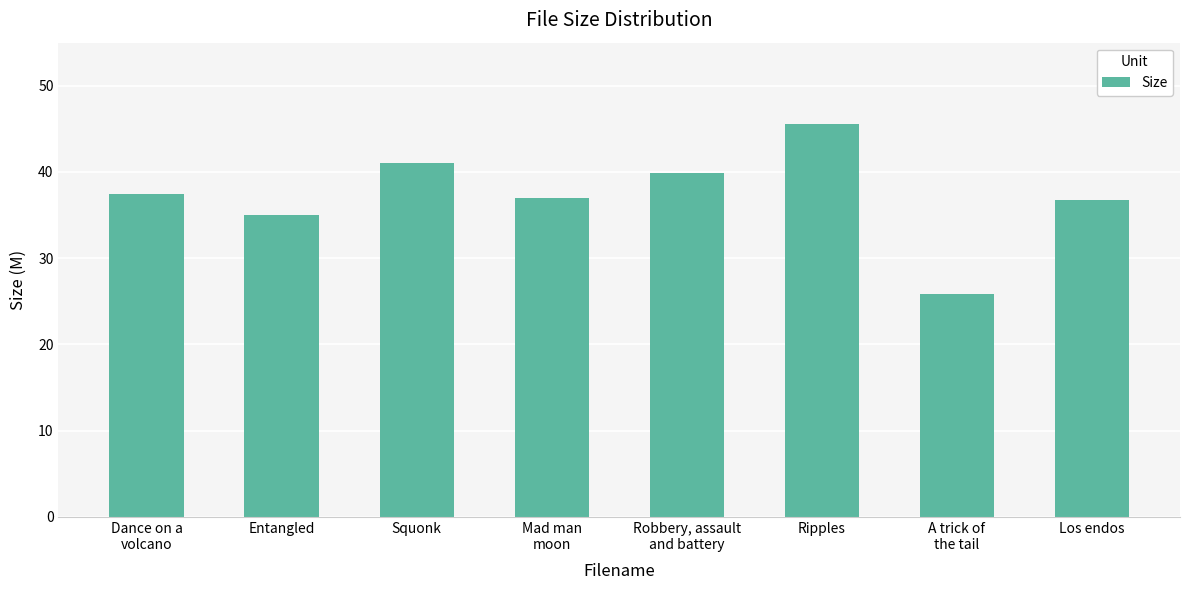

Rank the categories by value from lowest to highest.

A trick of
the tail, Entangled, Los endos, Mad man
moon, Dance on a
volcano, Robbery, assault
and battery, Squonk, Ripples